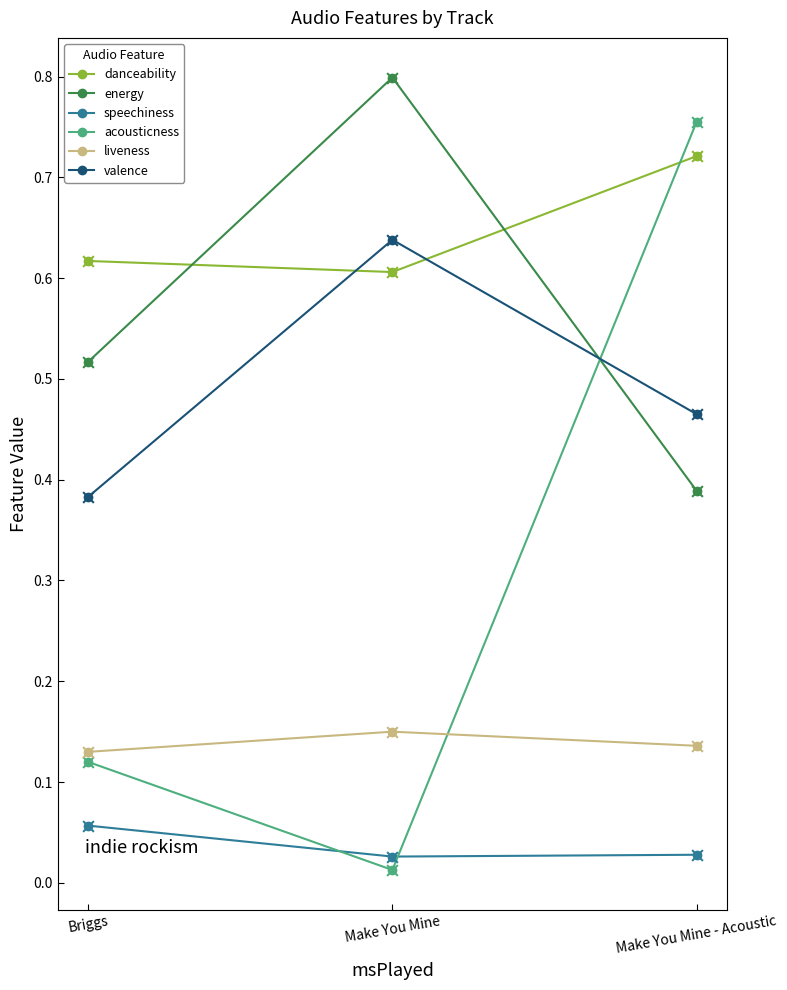

Is the value of valence at Make You Mine - Acoustic greater than the value of liveness at Make You Mine?

Yes